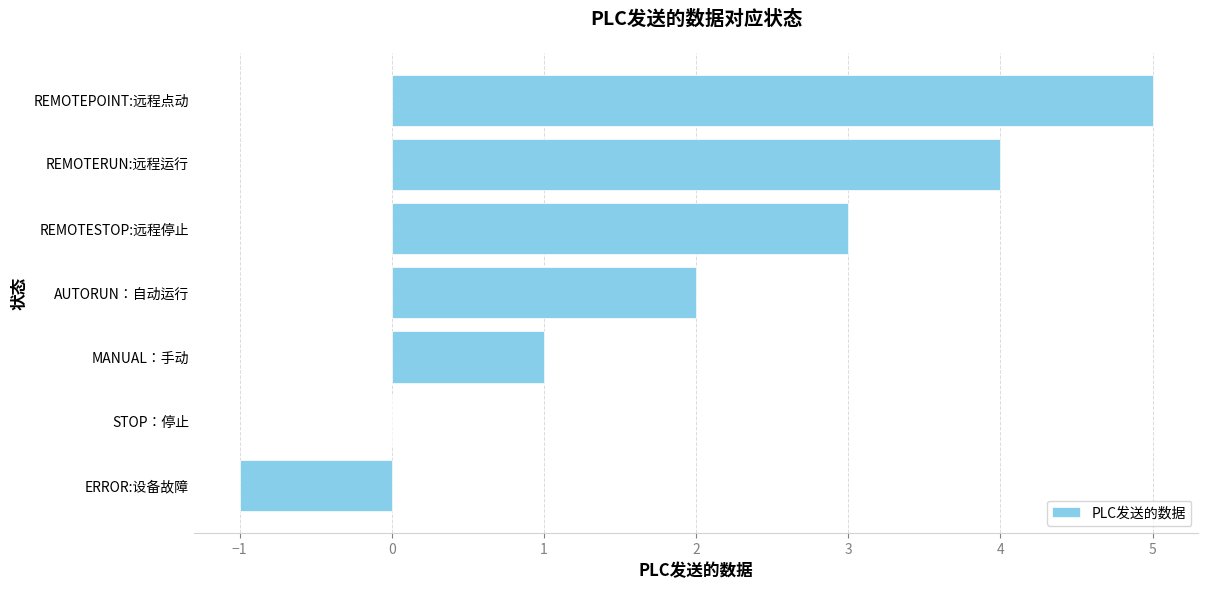

Reading bottom to top, list all the values displayed in this chart.

ERROR:设备故障=-1	STOP：停止=0	MANUAL：手动=1	AUTORUN：自动运行=2	REMOTESTOP:远程停止=3	REMOTERUN:远程运行=4	REMOTEPOINT:远程点动=5